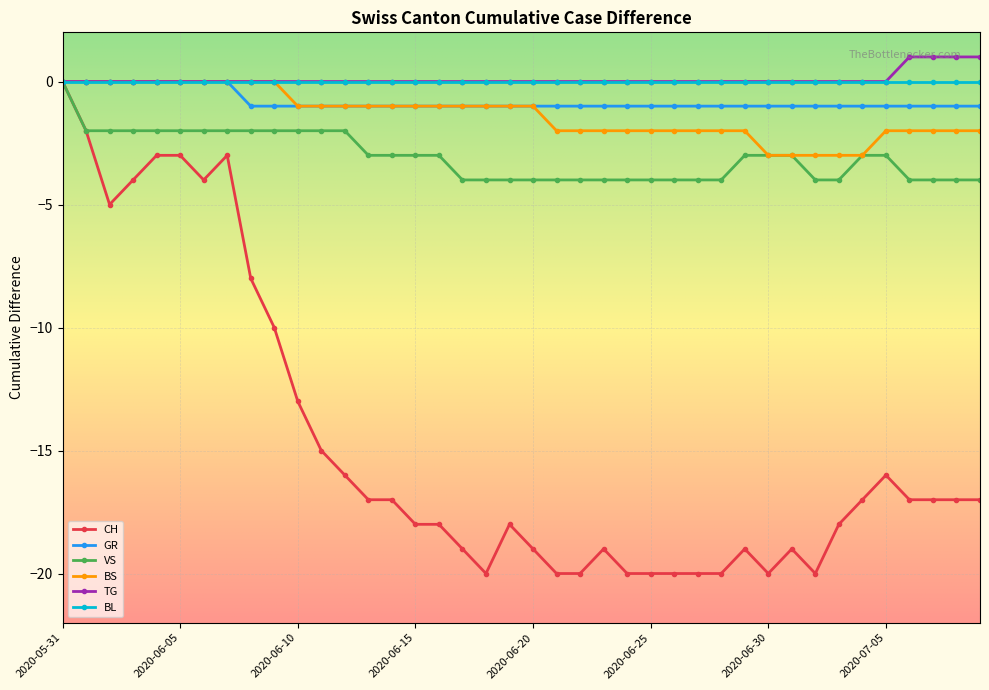

What is the smallest value displayed?

-20